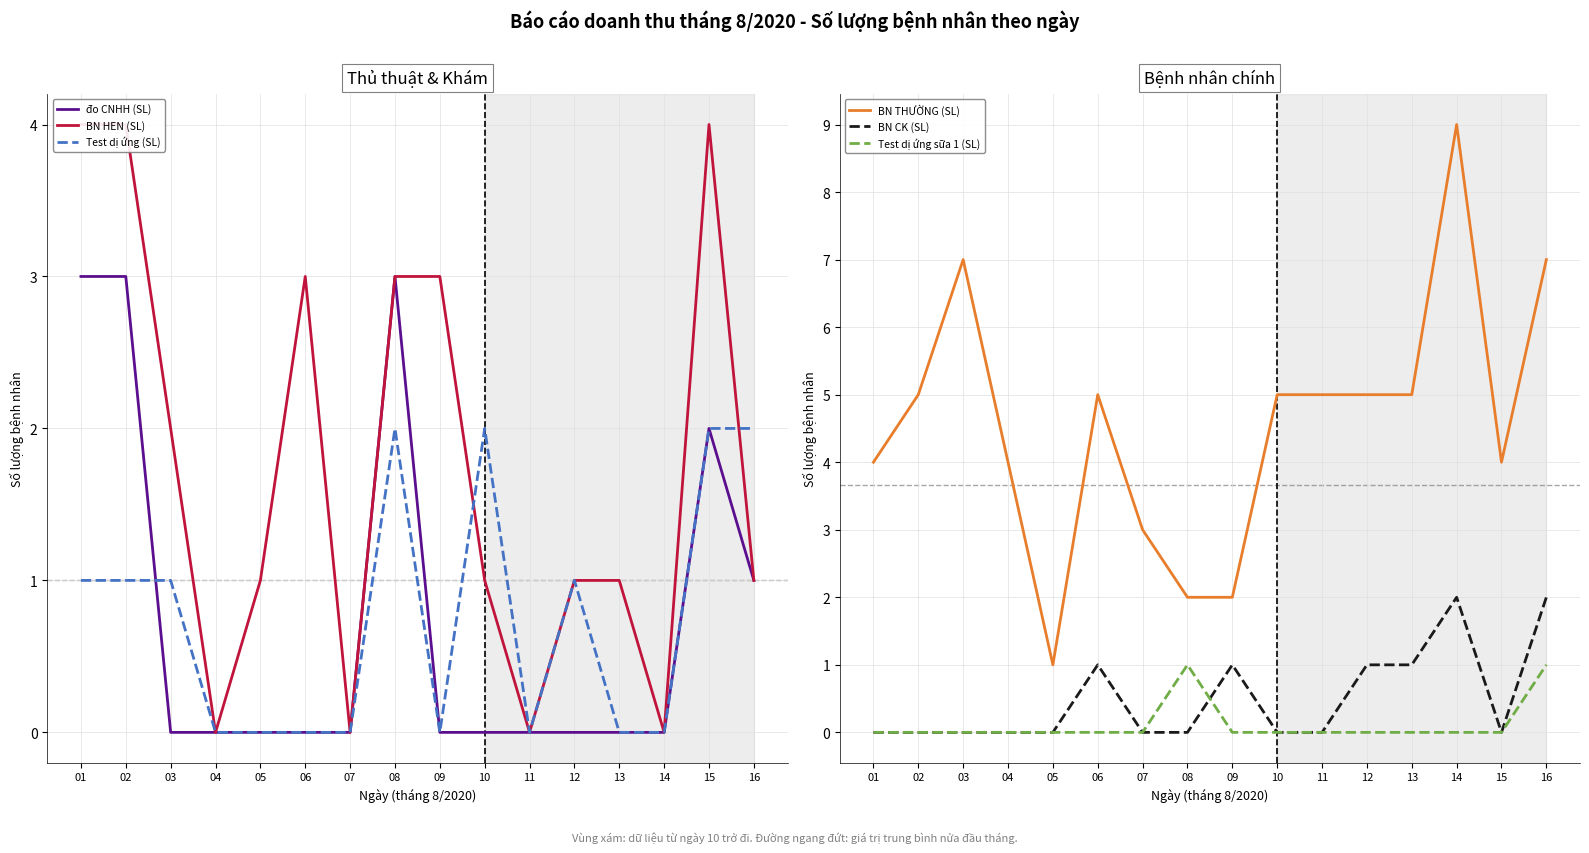

Rank the series by their maximum value, from lowest to highest.

Test dị ứng sữa 1 (SL), Test dị ứng (SL), BN CK (SL), đo CNHH (SL), BN HEN (SL), BN THƯỜNG (SL)